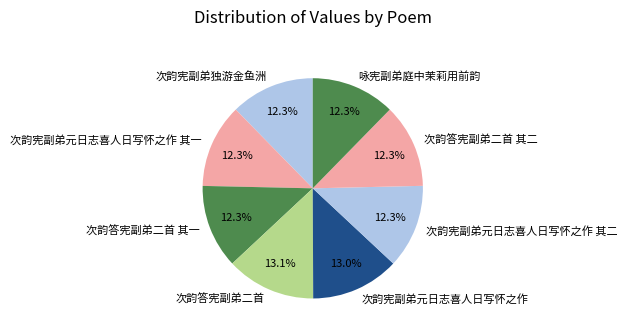

To the nearest percent, what percentage of the pie is 次韵宪副弟元日志喜人日写怀之作 其二?

12%